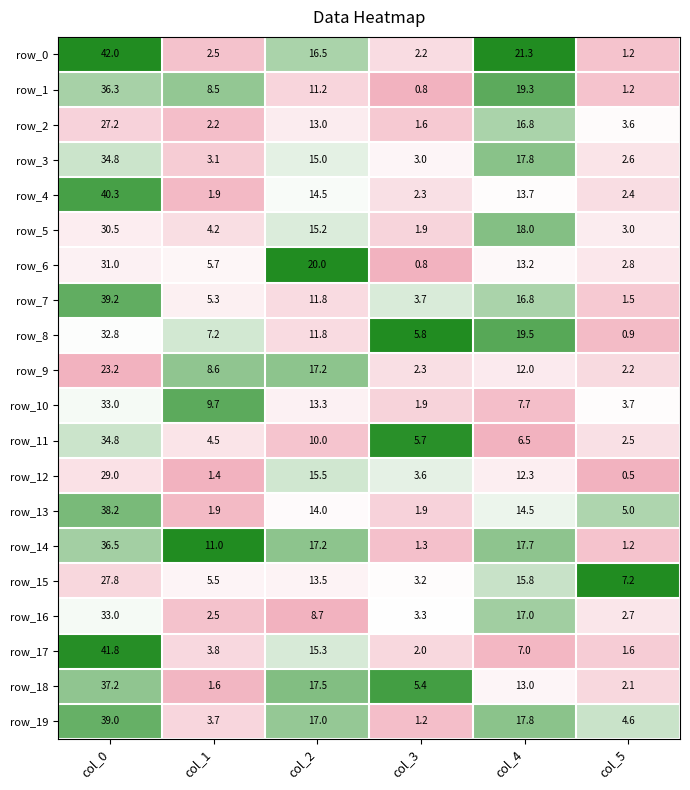

What is the sum of the row_6 values at col_2 and col_1?

25.7